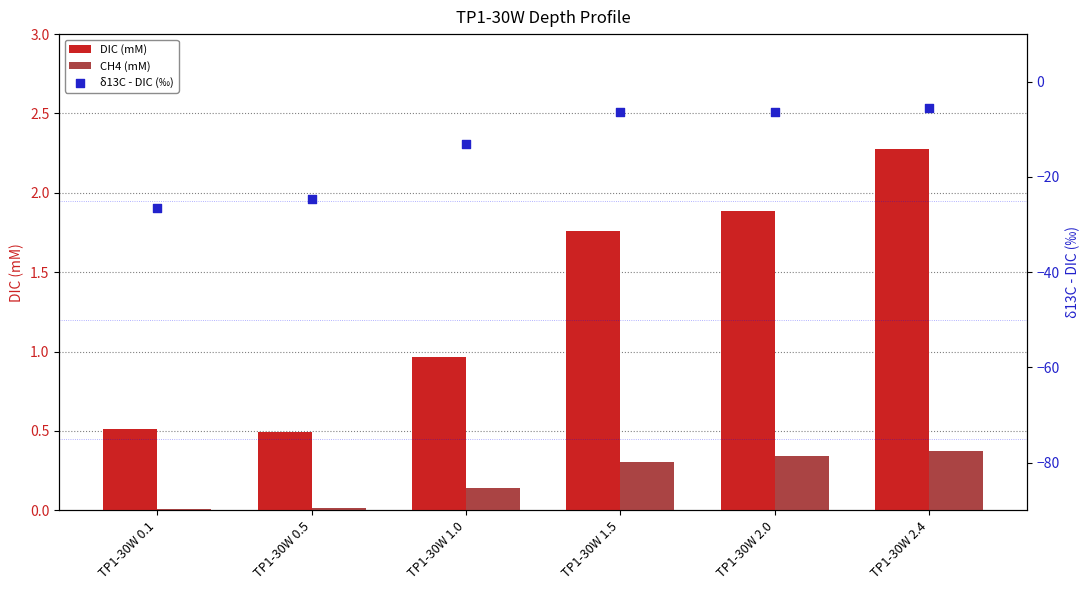

Which series has the widest spread of Y values?

δ13C - DIC (‰)